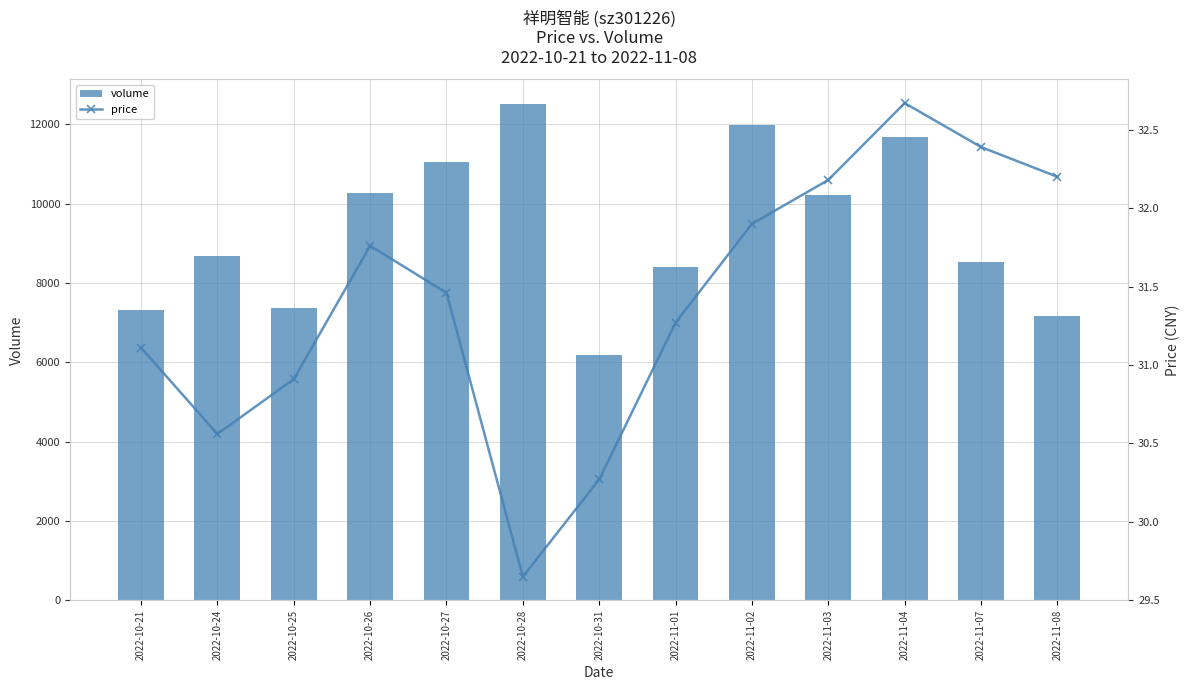

Reading left to right, what are all the values shown in this chart?

volume: 2022-10-21=7313.0	2022-10-24=8669.0	2022-10-25=7358.0	2022-10-26=10280.0	2022-10-27=11047.0	2022-10-28=12506.0	2022-10-31=6181.0	2022-11-01=8415.0	2022-11-02=11994.0	2022-11-03=10213.0	2022-11-04=11692.0	2022-11-07=8537.0	2022-11-08=7180.0
price: 2022-10-21=31.1	2022-10-24=30.6	2022-10-25=30.9	2022-10-26=31.8	2022-10-27=31.5	2022-10-28=29.6	2022-10-31=30.3	2022-11-01=31.3	2022-11-02=31.9	2022-11-03=32.2	2022-11-04=32.7	2022-11-07=32.4	2022-11-08=32.2